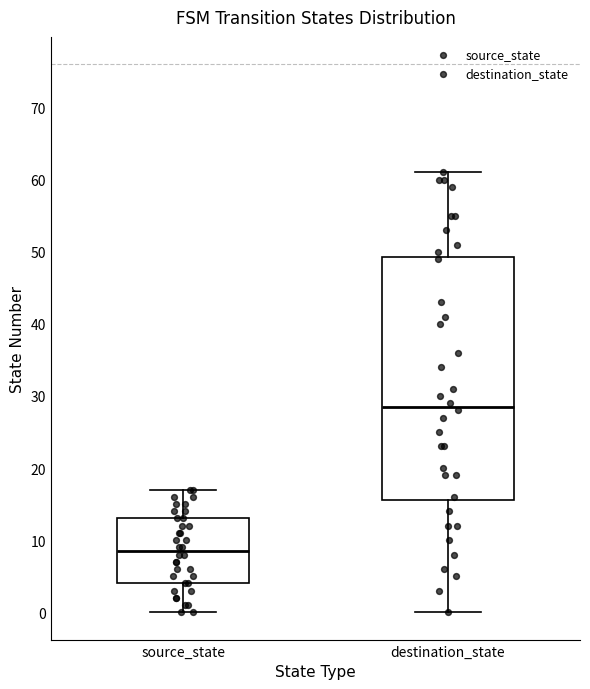

Which box is the tallest, from its lower edge to its upper edge?

destination_state